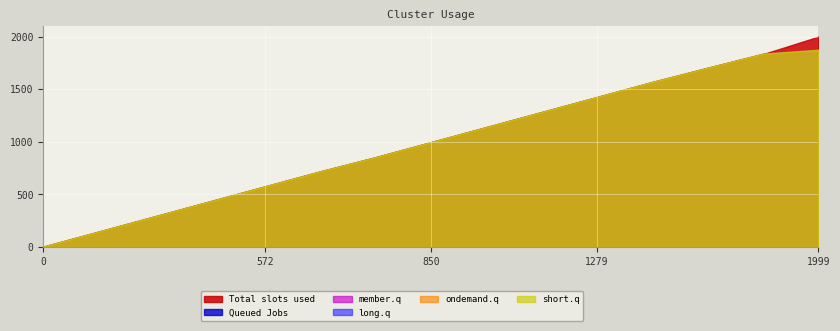

What are all the series names shown in the legend?

Total slots used, Queued Jobs, member.q, long.q, ondemand.q, short.q